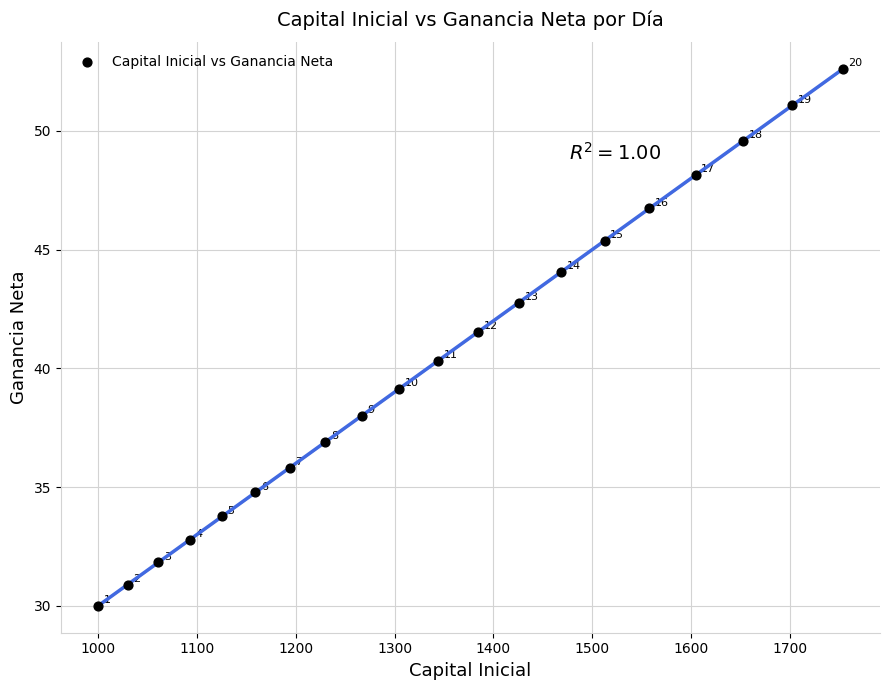

What Y value in the scatter plot is closest to 41?

41.5